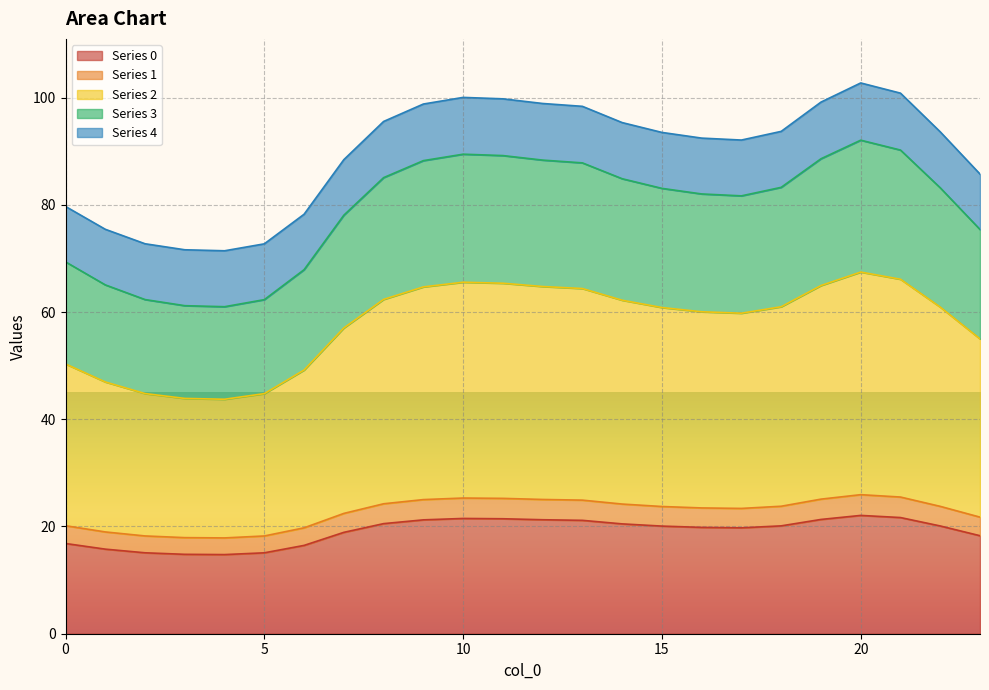

The value of 1 at 1 is 47.0. True or false?

True